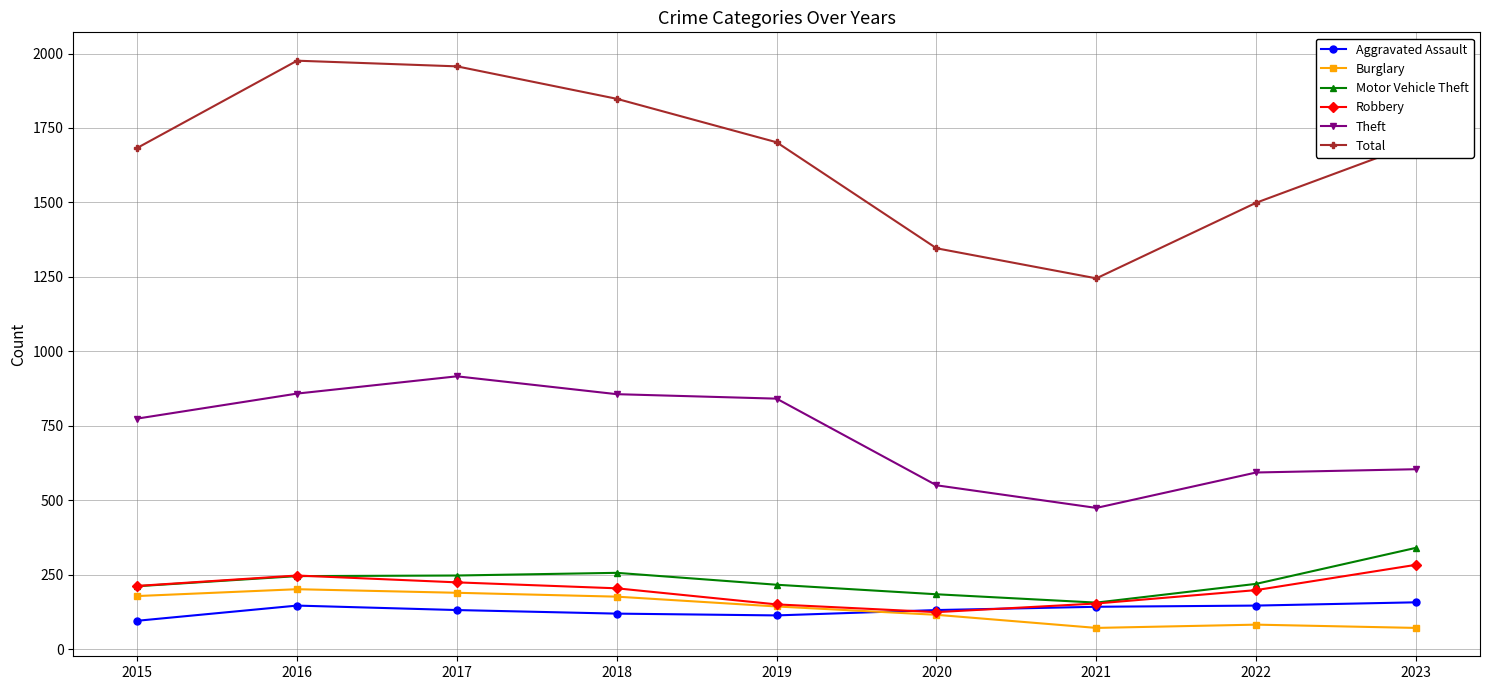

True or false: Burglary and Aggravated Assault cross at least once.

True